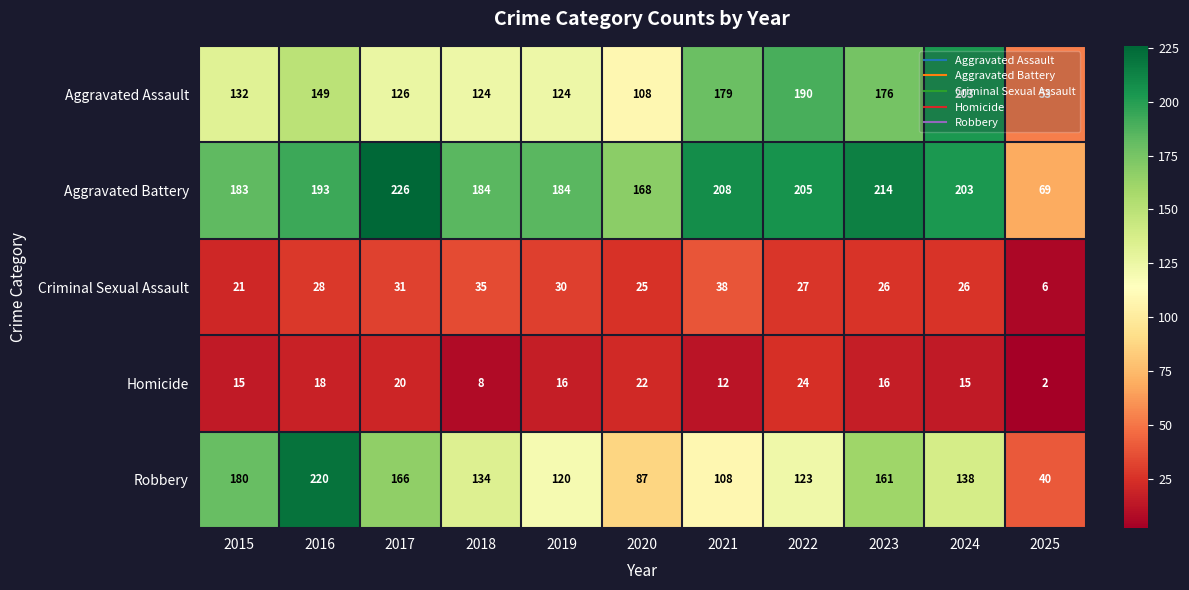

List the series in order of their peak value, lowest first.

Homicide, Criminal Sexual Assault, Aggravated Assault, Robbery, Aggravated Battery